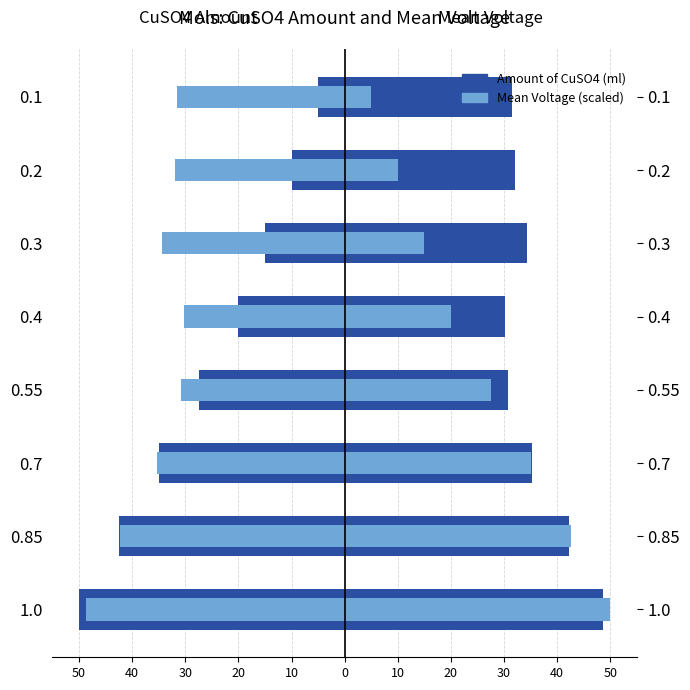

How many groups of bars are there?

8